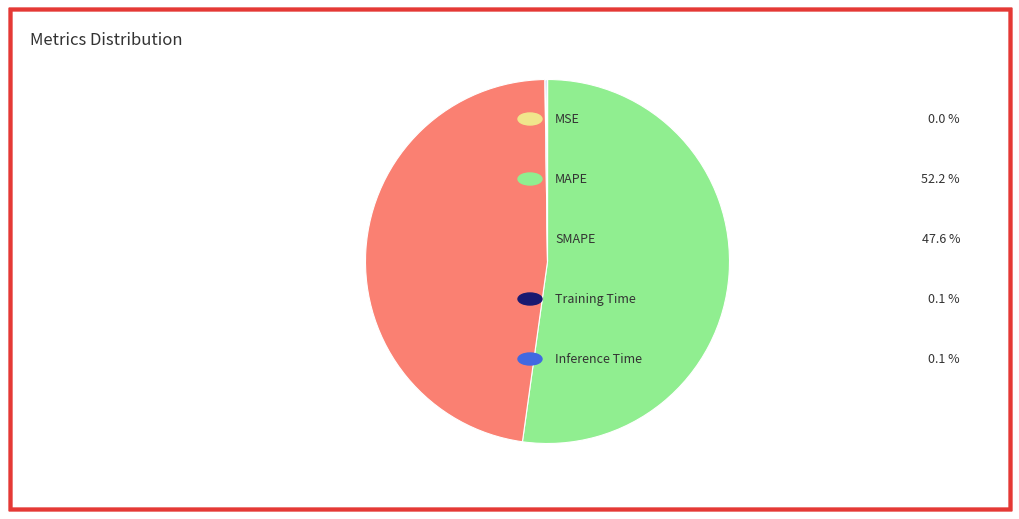

Does any single category account for the majority?

Yes